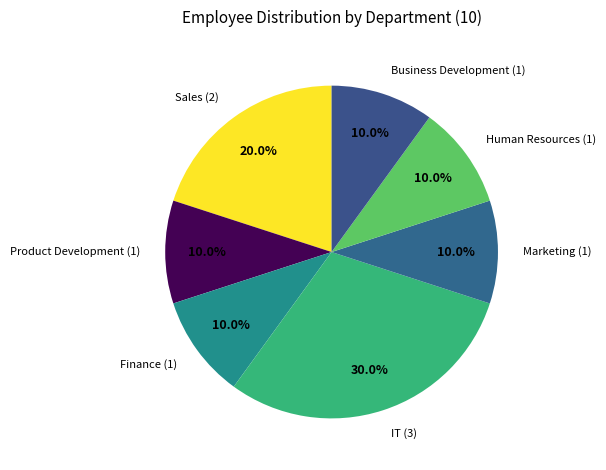

Is there a majority slice in this chart?

No